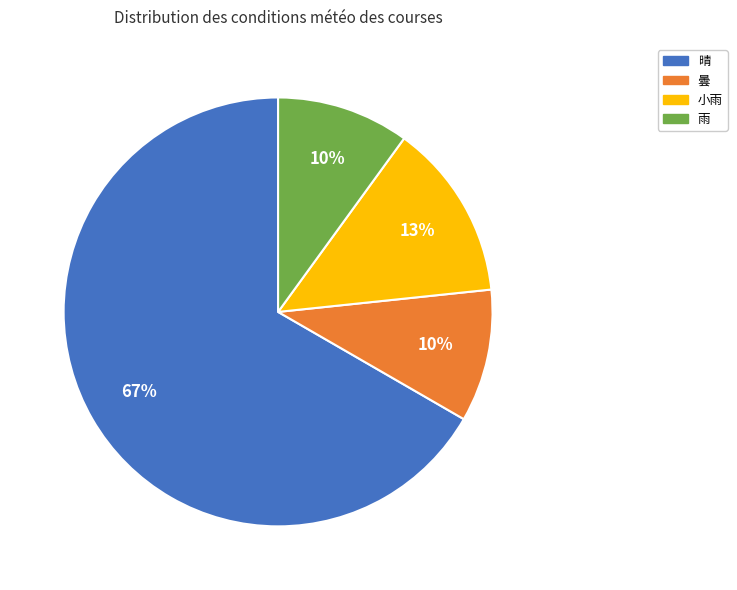

Count the number of slices in the pie.

4